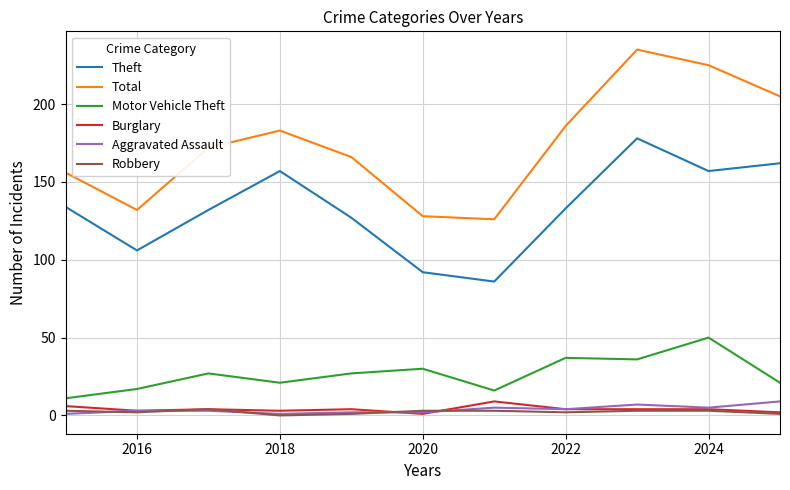

True or false: Total and Robbery intersect in this chart.

False